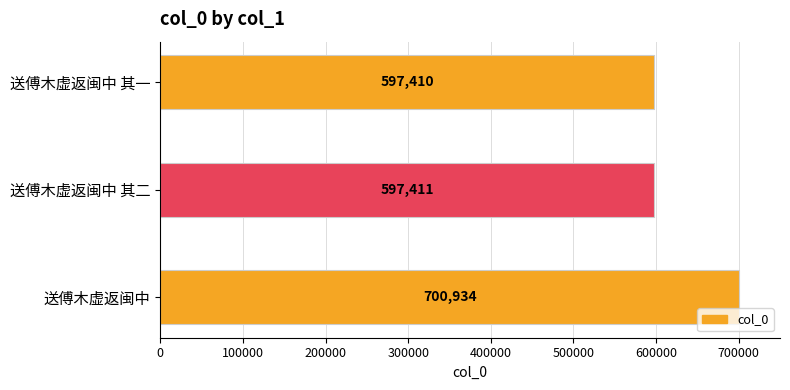

Is it true that the value at 送傅木虚返闽中 其一 is 597410?

True